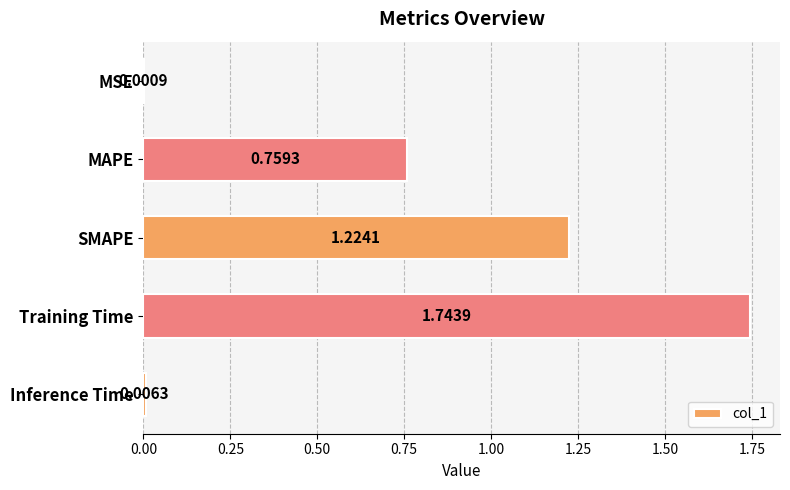

What is the sum of all values?

3.7